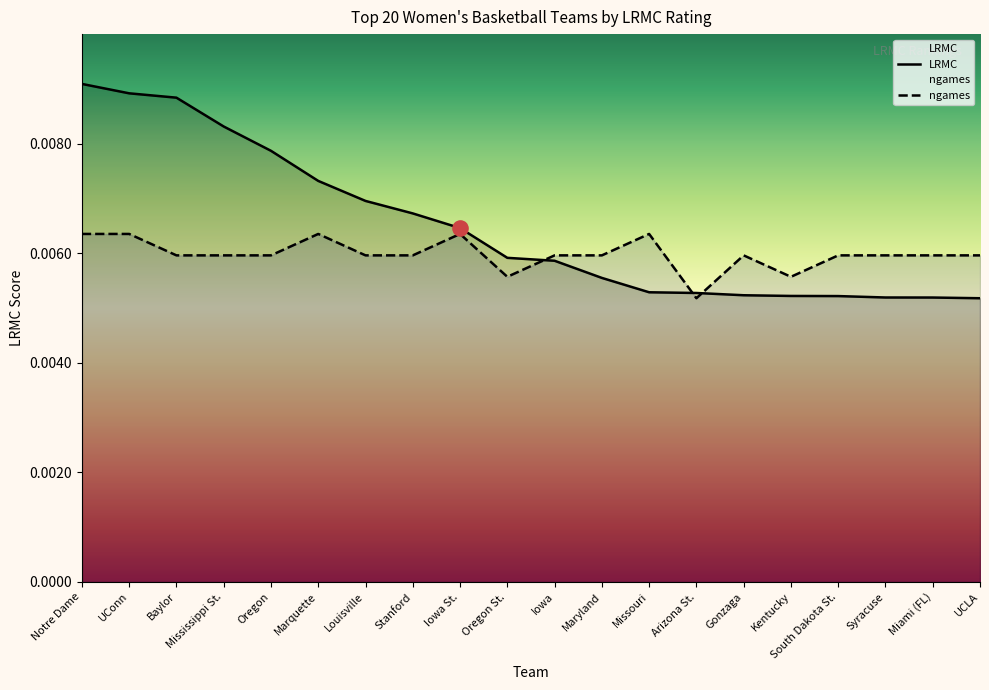

At how many categories does at least one series exceed 0?

20